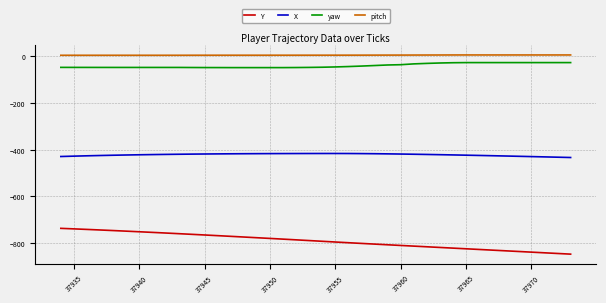

What are all the series names shown in the legend?

Y, X, yaw, pitch